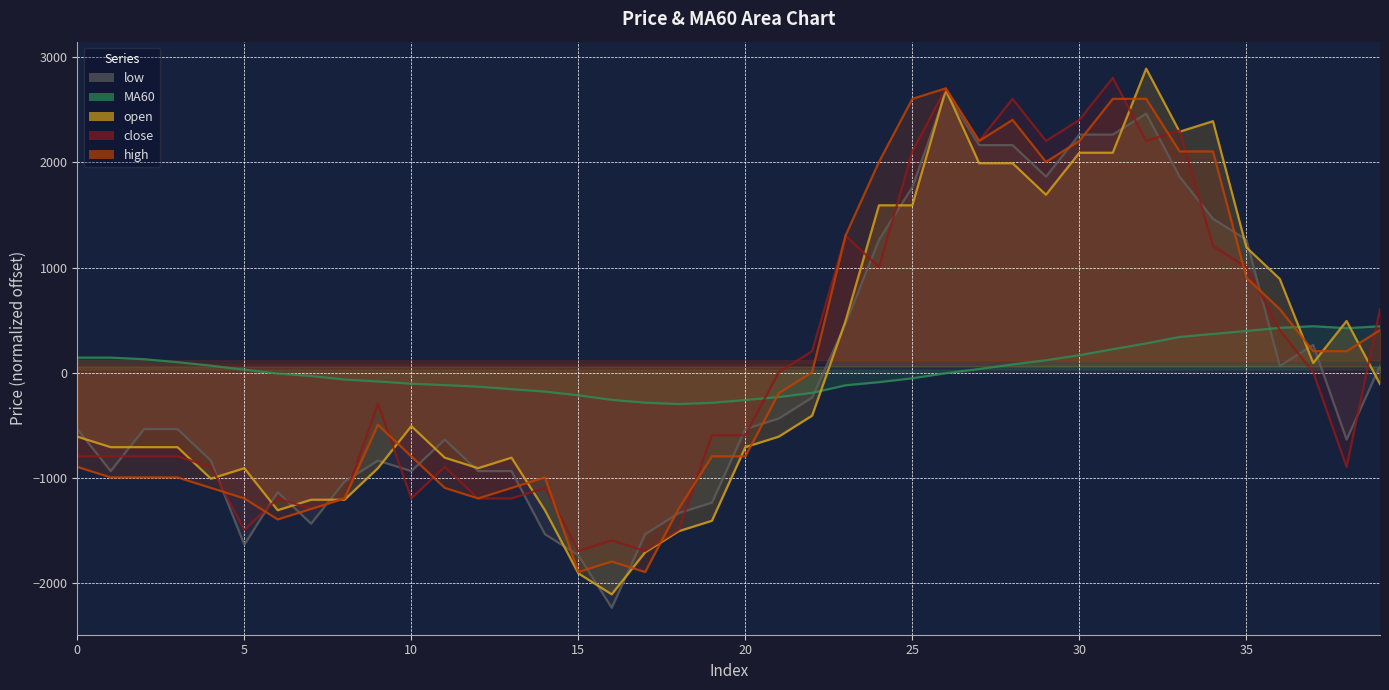

List the series in order of their peak value, lowest first.

MA60, low, high, close, open